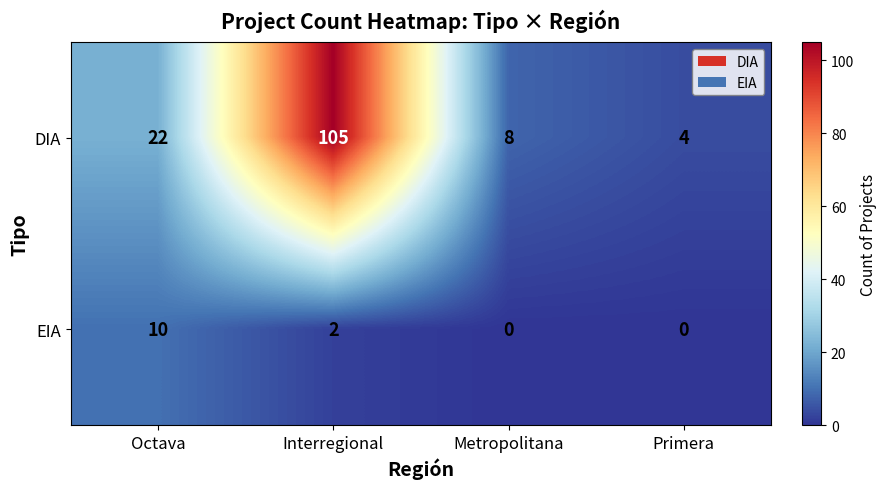

What is the difference between the EIA values at Metropolitana and Octava?

10